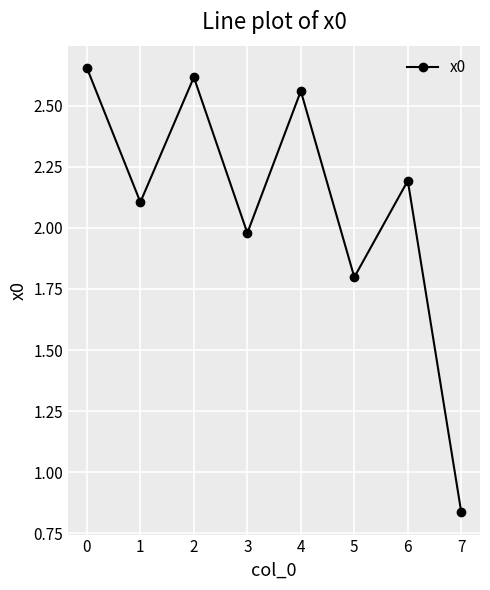

How many distinct data groups are displayed?

1